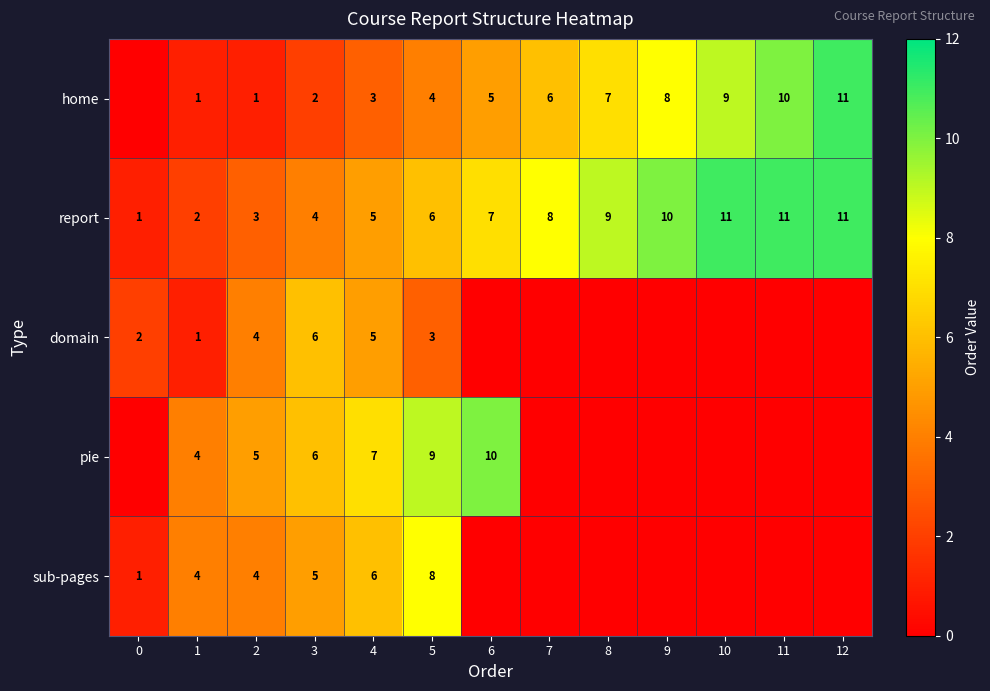

What is the difference between the highest and lowest values at 3?

4